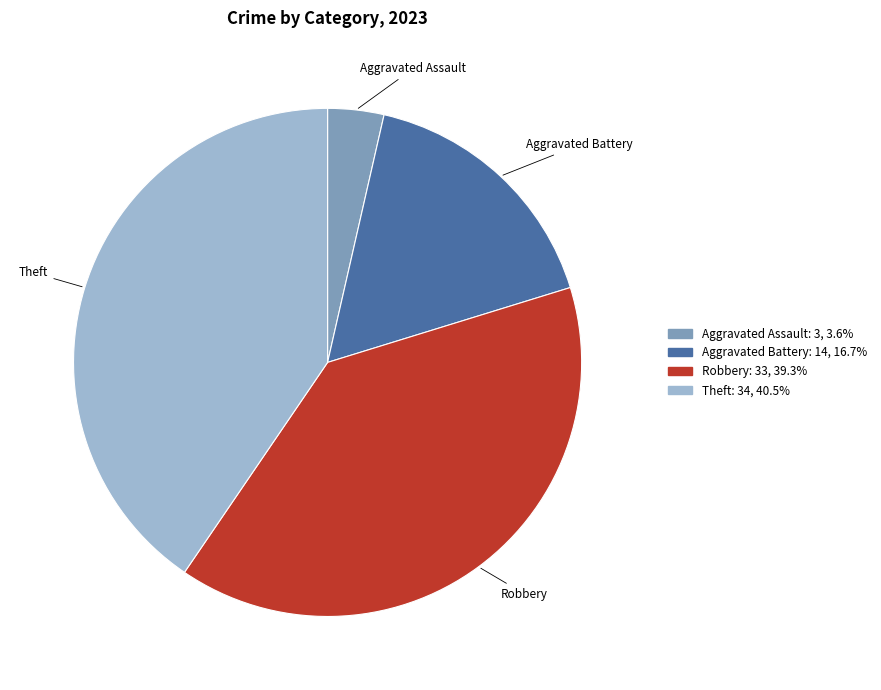

Is there any slice that represents more than half of the pie?

No